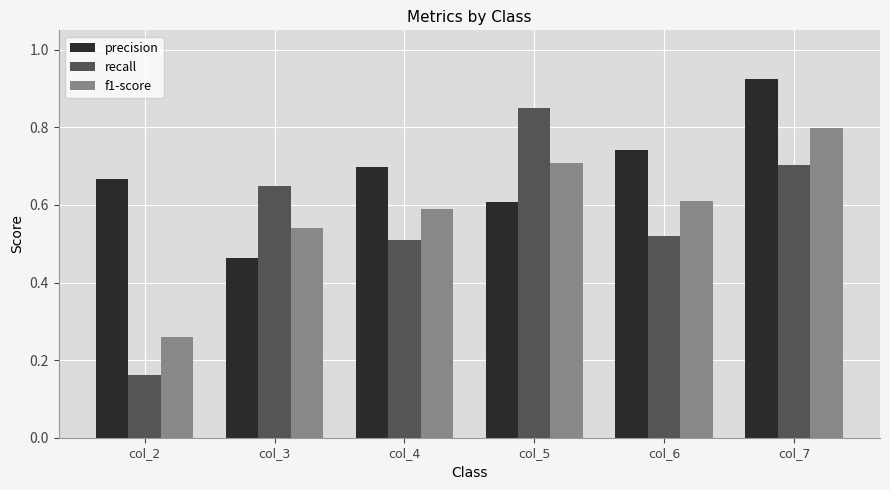

At how many categories does at least one series exceed 0?

6